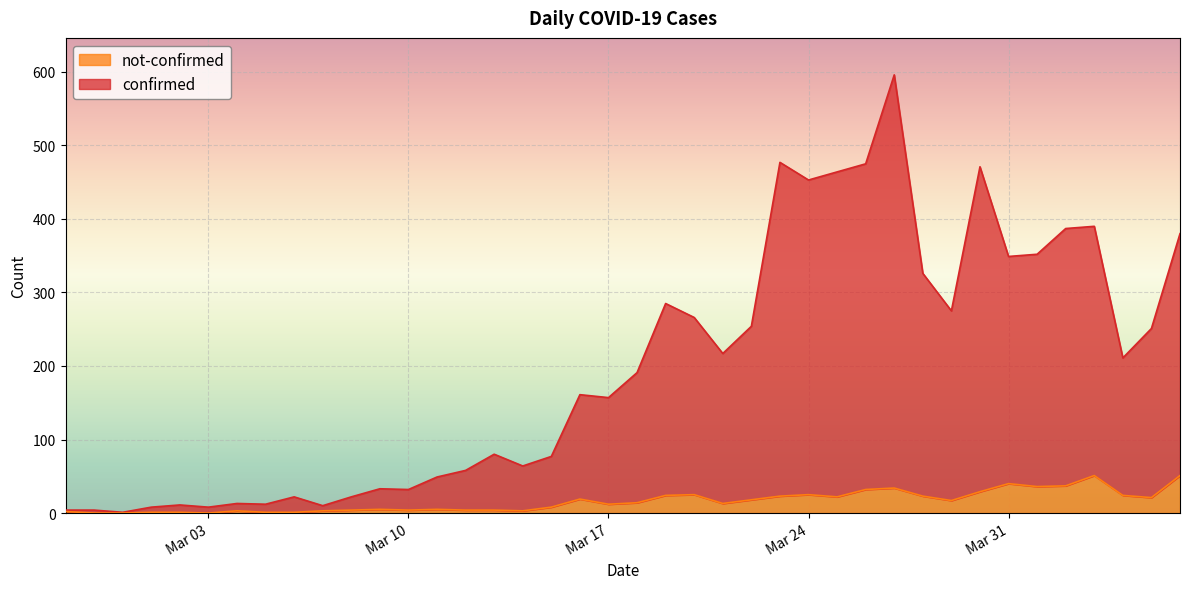

Which series has the largest total across all categories?

confirmed